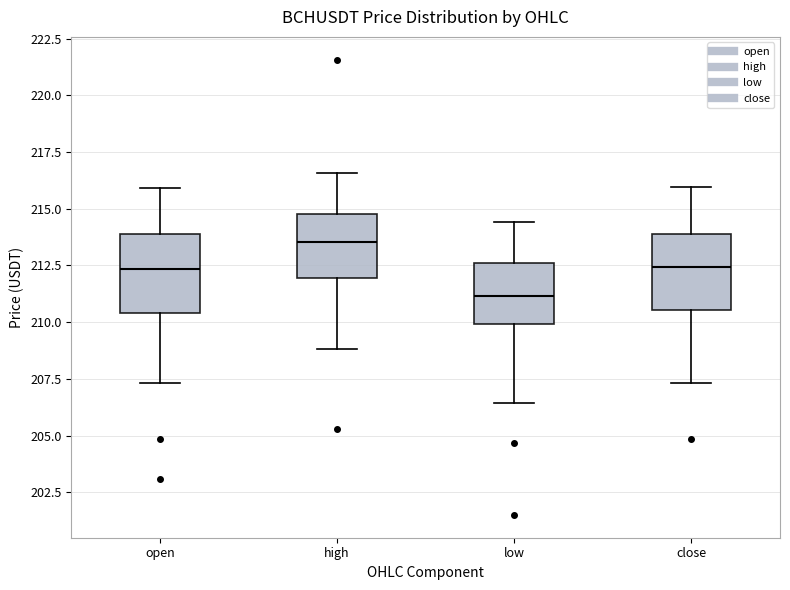

Which box's median line is the lowest?

low